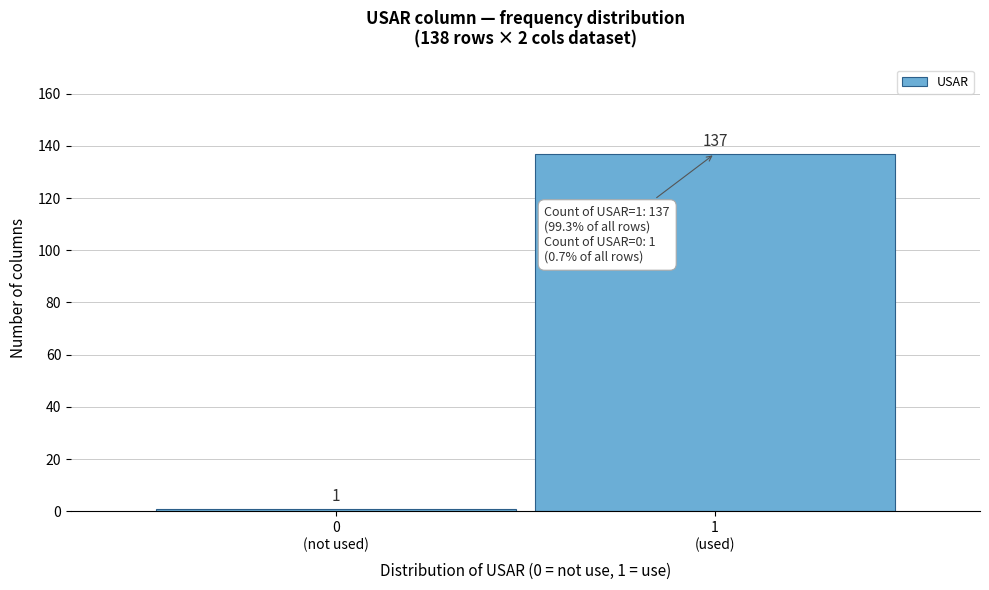

Reading left to right, list all the values displayed in this chart.

1	137